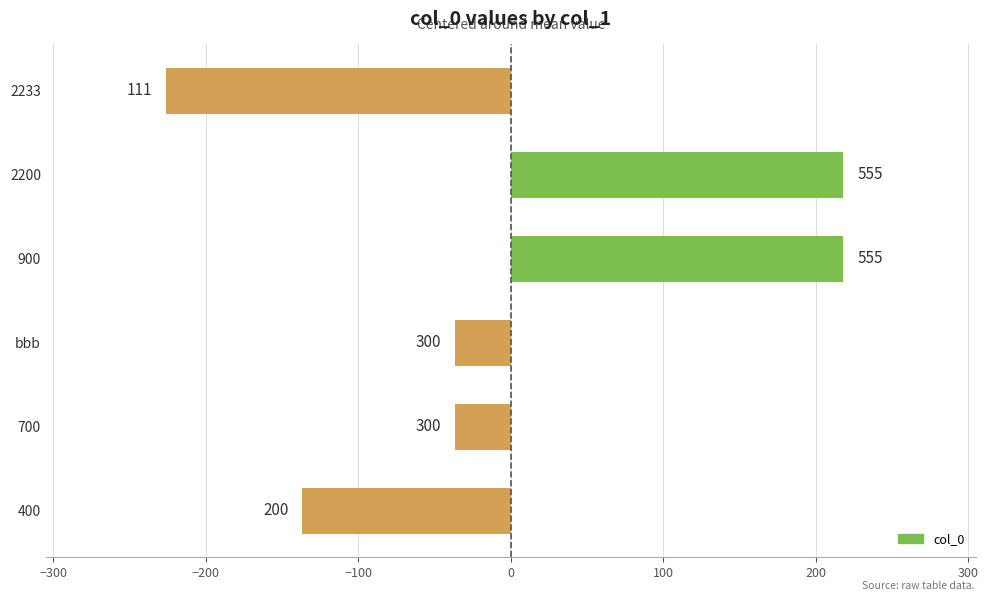

Are the bars horizontal?

Yes